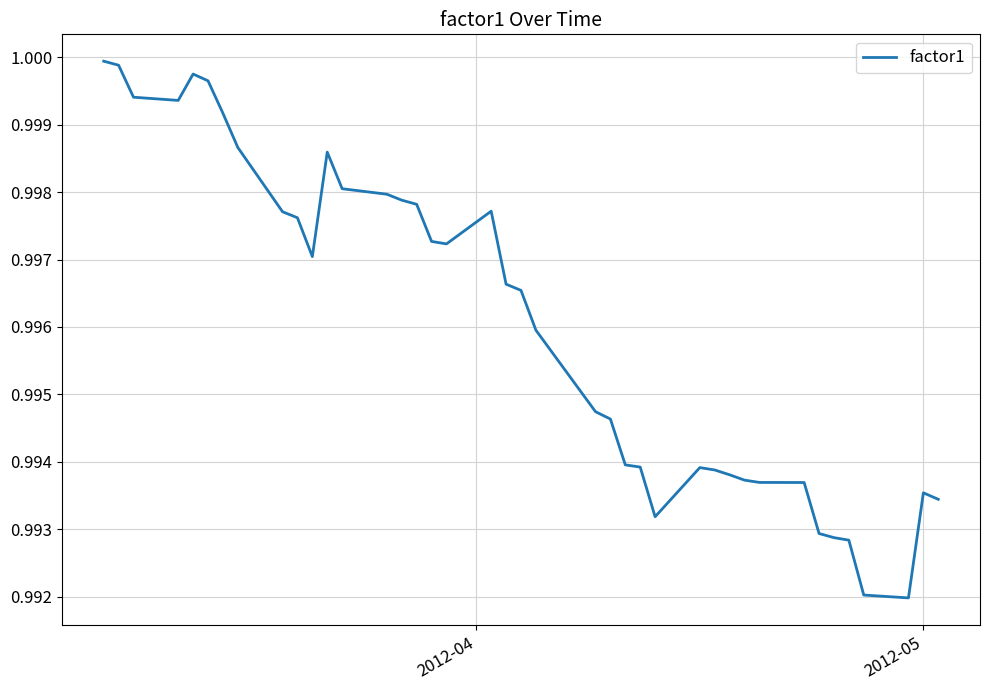

Is this an area chart (filled region under the line)?

No